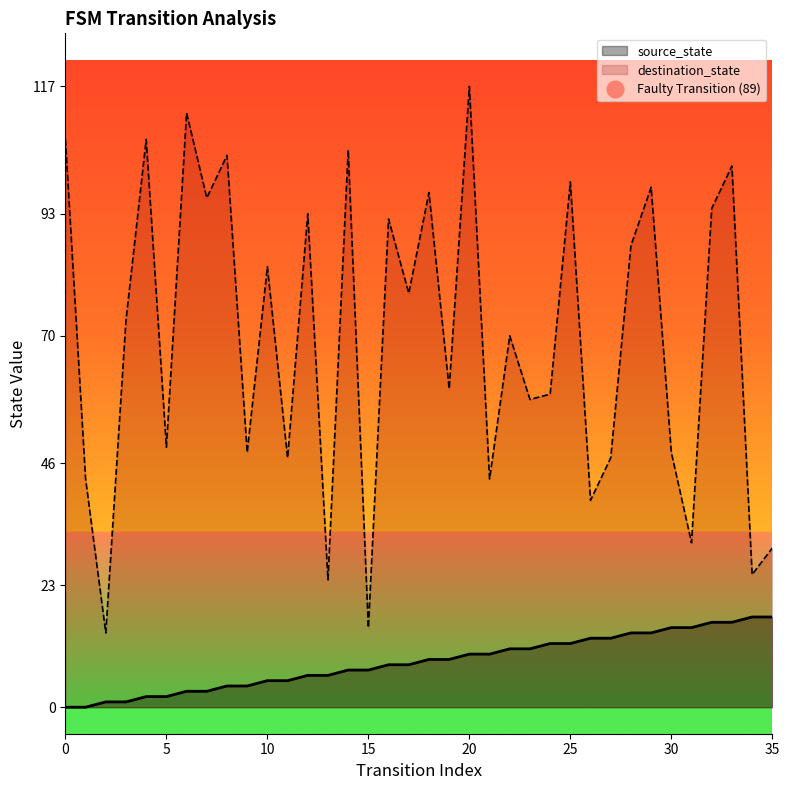

Rank the series by their maximum value, from highest to lowest.

destination_state, source_state